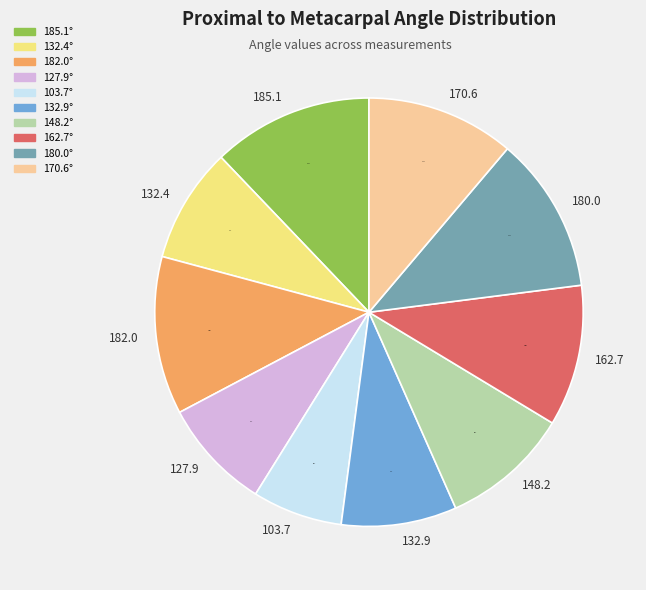

True or false: 132.4 accounts for 9% of the total.

True